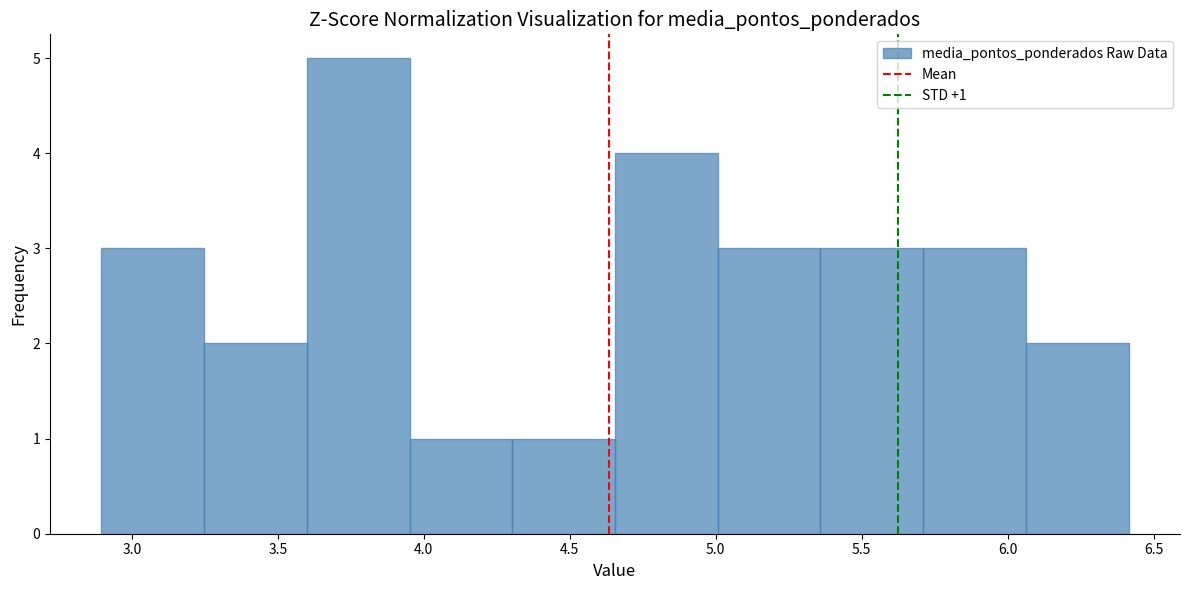

Which range on the x-axis has the tallest bar?

3.60 to 3.95